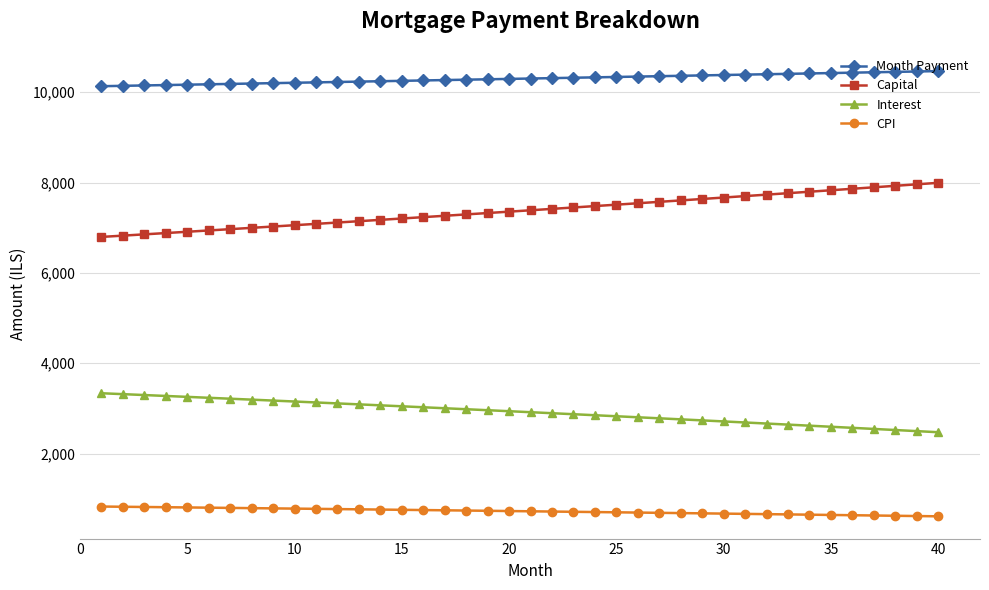

True or false: Capital and Interest intersect in this chart.

False